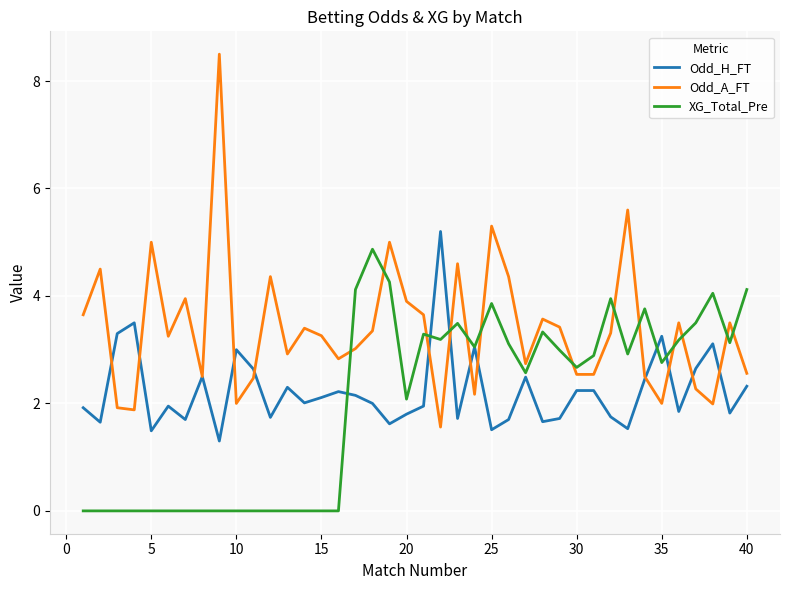

Which series has the largest total across all categories?

Odd_A_FT